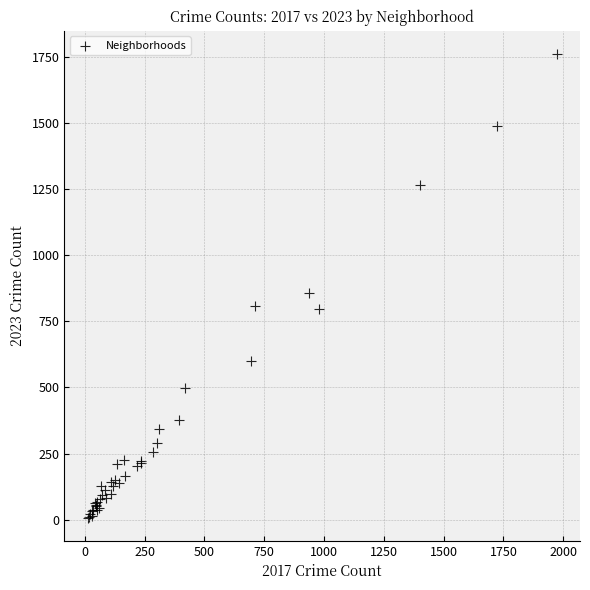

What Y value in the scatter plot is closest to 884?

857